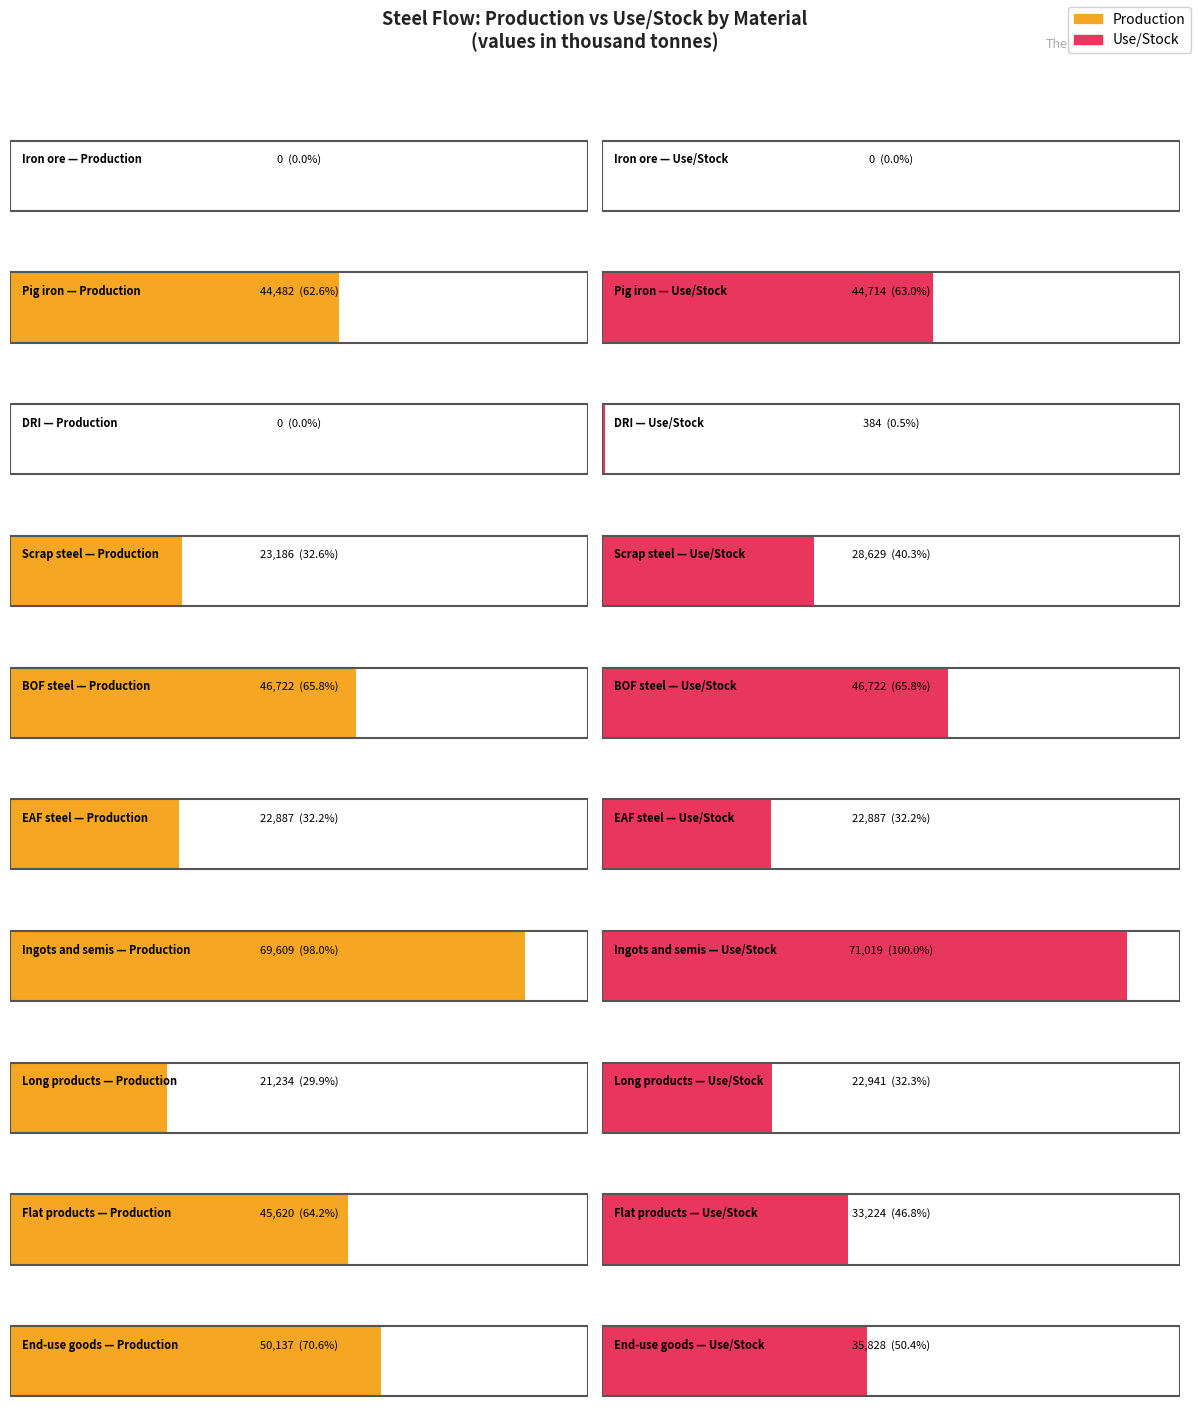

Between Long products and Iron ore, which is larger?

Long products